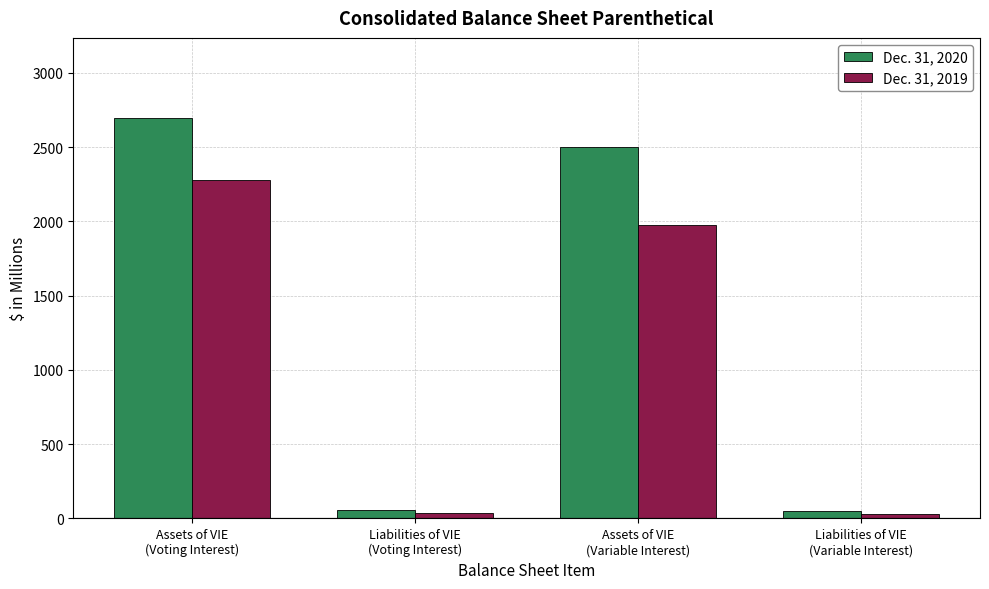

How many data points in Dec. 31, 2019 are above 1975?

2